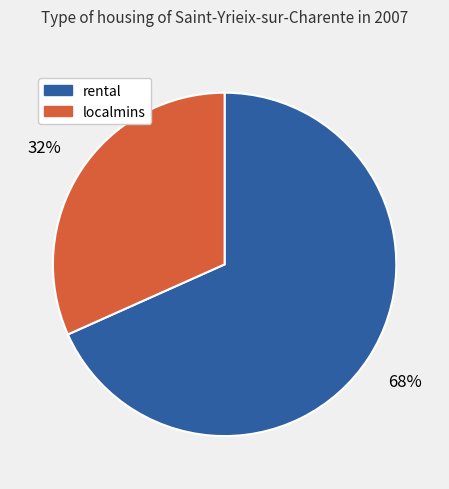

Count the number of slices in the pie.

2